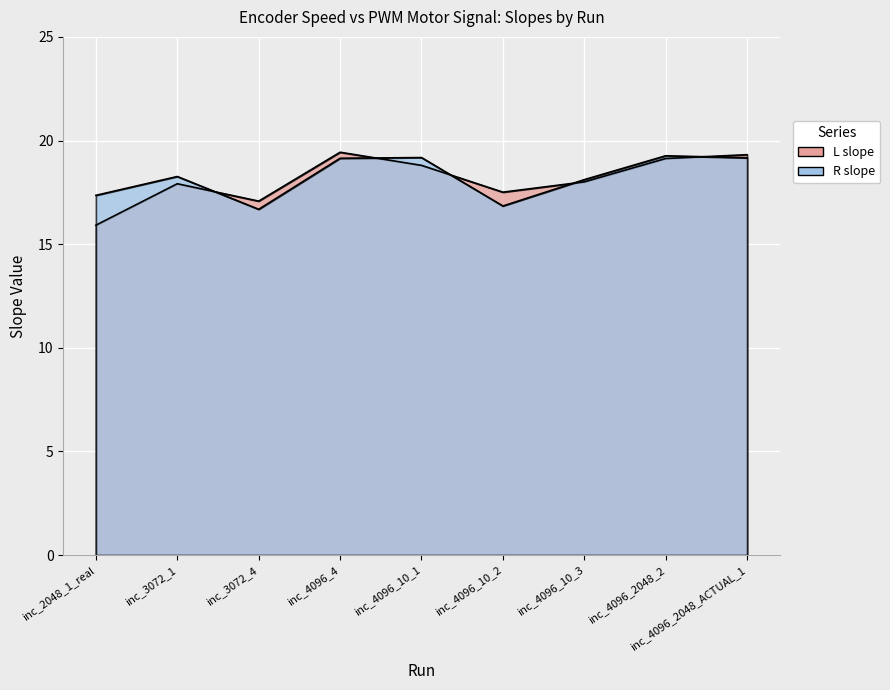

What position from the right is inc_4096_4?

6